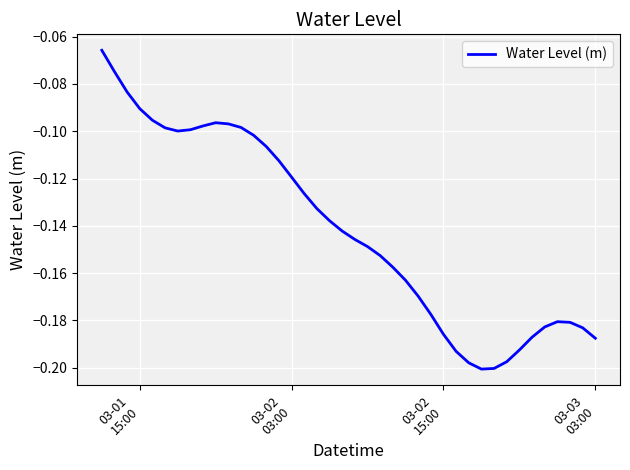

Does the chart display data point markers on the line(s)?

No